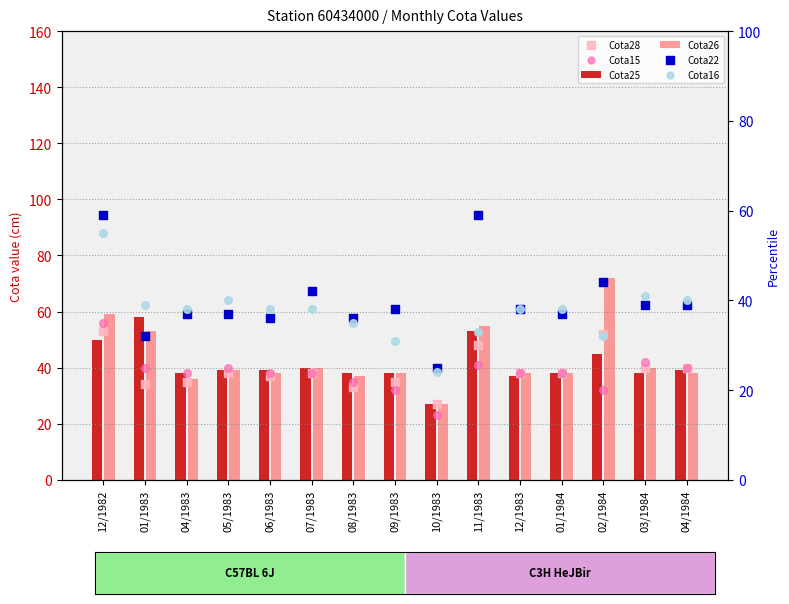

Is the value of Cota15 at 12/1983 greater than the value of Cota28 at 04/1983?

Yes